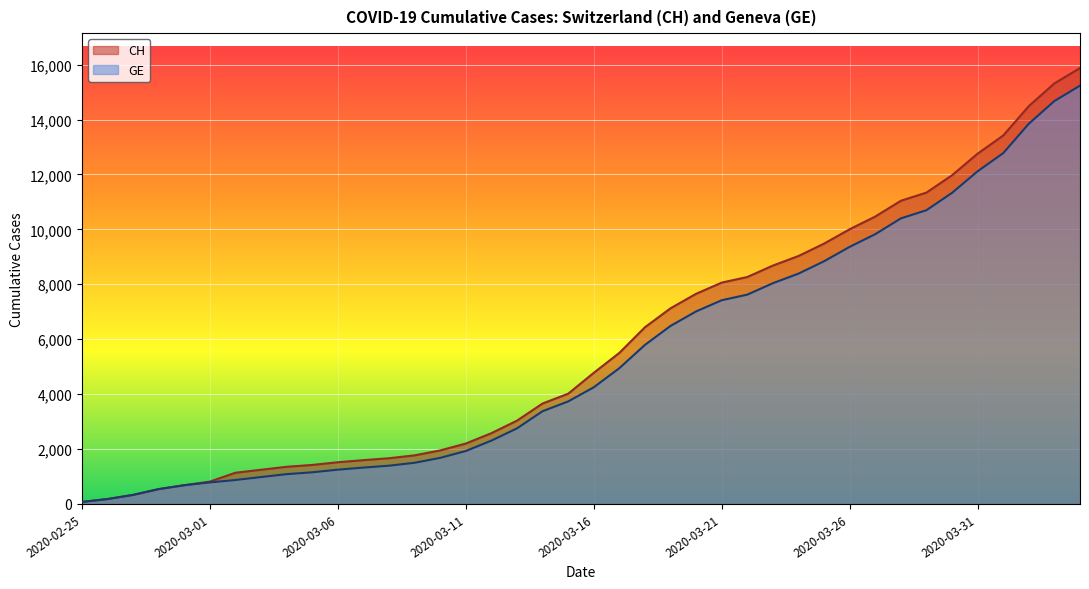

Which series has the widest spread of values?

CH